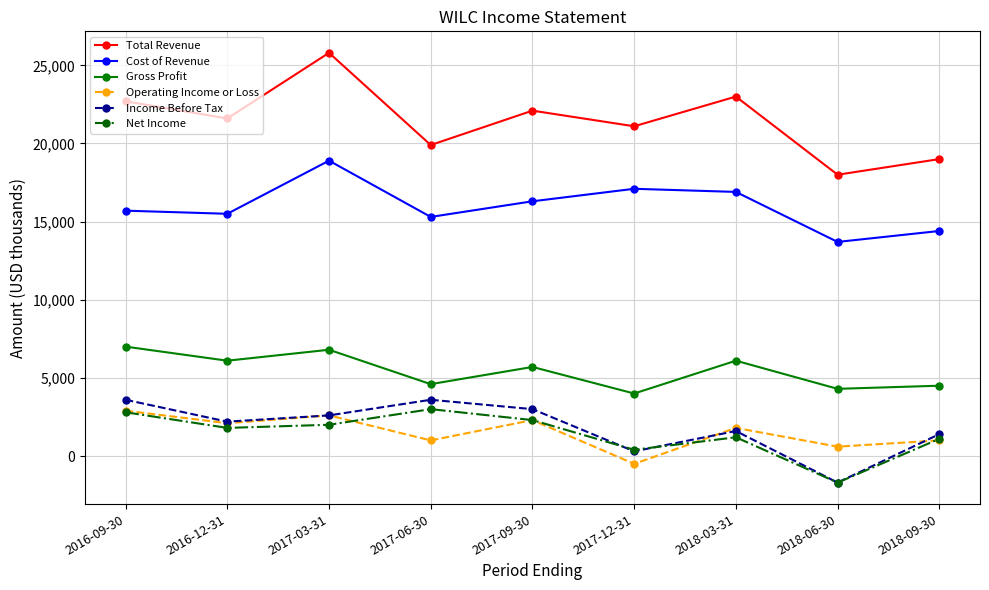

What is the label of the 6th point from the right?

2017-06-30